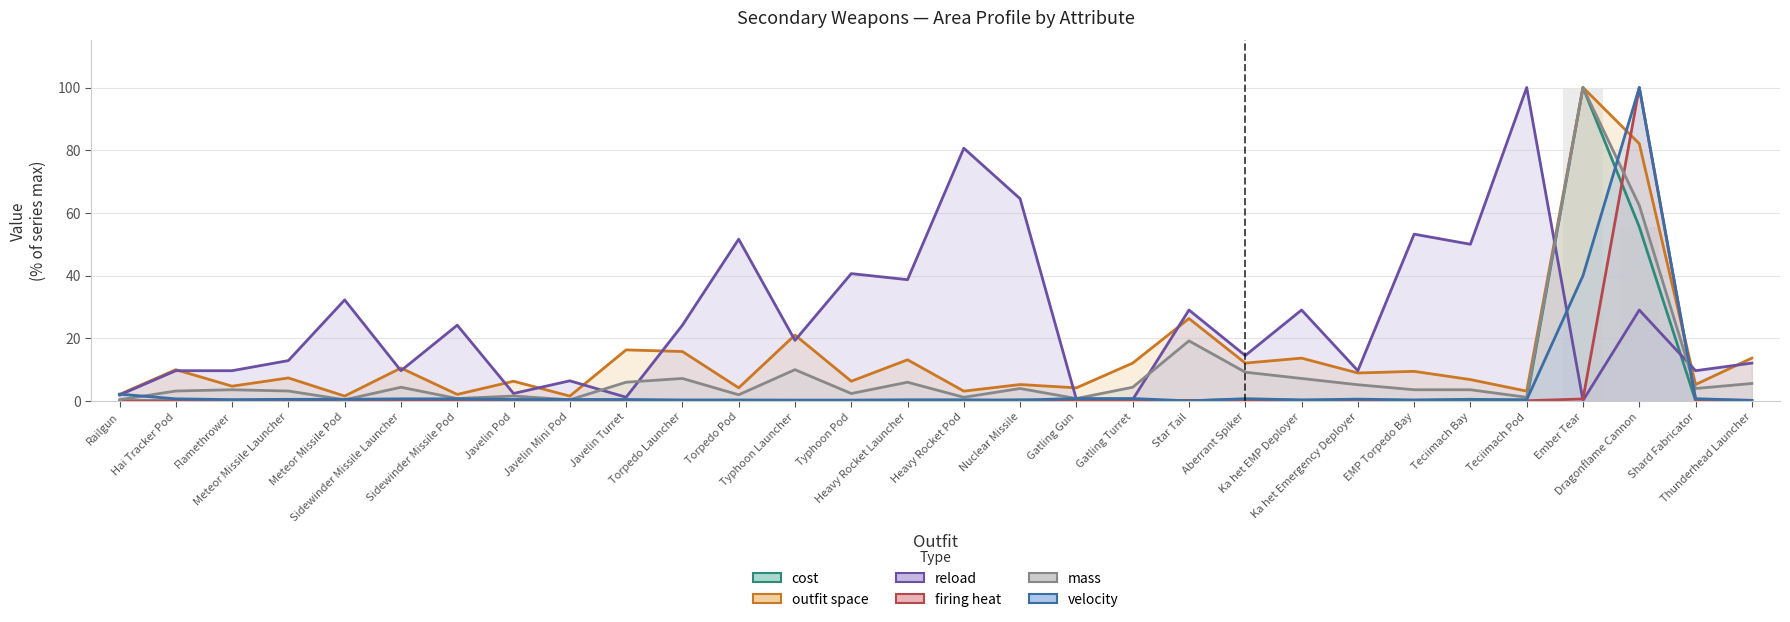

Between Railgun and Teciimach Pod, which series saw the biggest shift?

reload